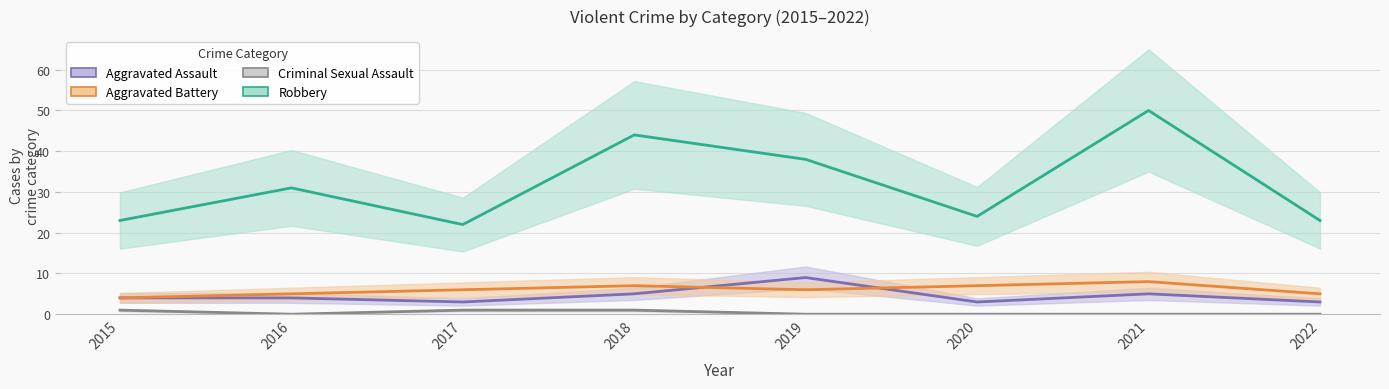

Read the Aggravated Assault value at 2019.

9